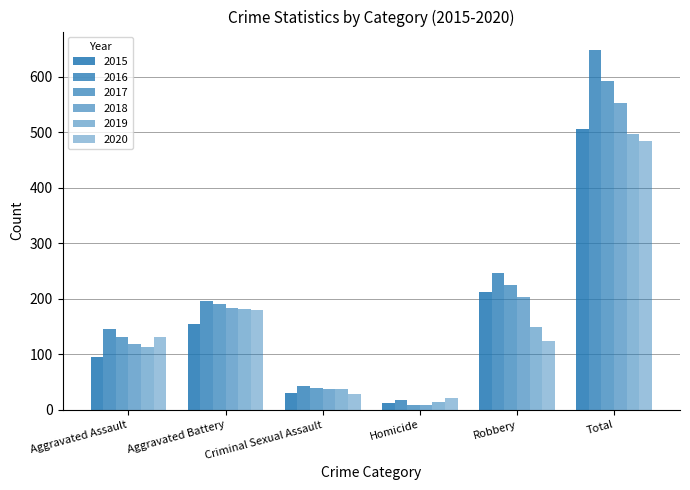

What is the smallest value displayed?

8